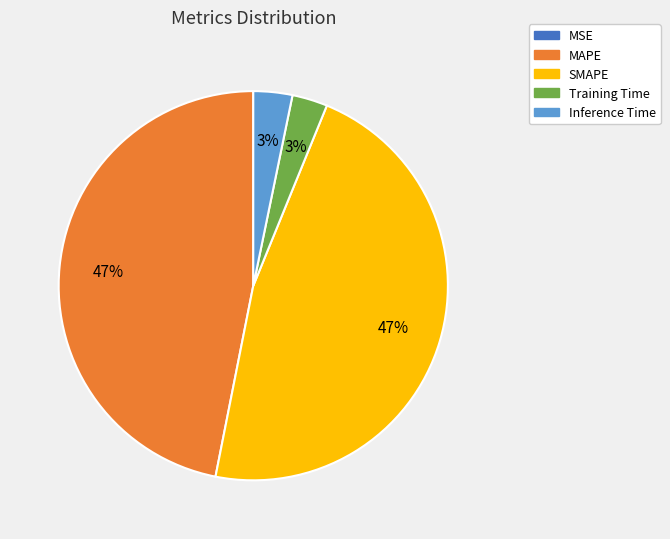

To the nearest percent, what percentage of the pie is MAPE?

47%